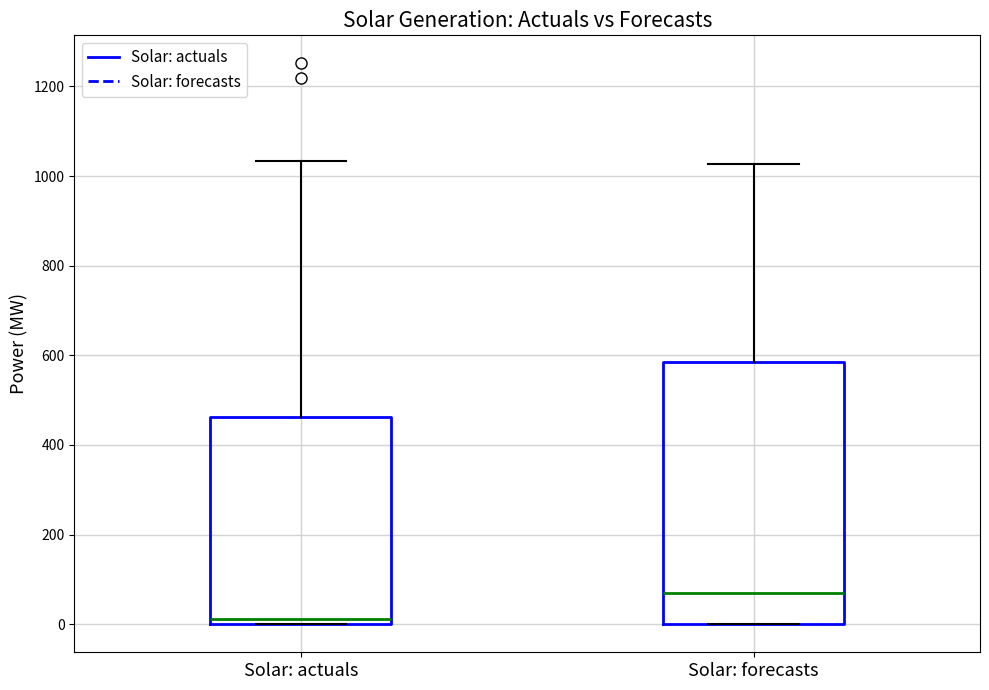

Reading left to right, transcribe this box plot: for each box, give where its median line is, the range the box spans, and where its two whiskers end, as read against the y-axis. The values are not printed on the chart, so give them approximately, as read against the axis.

Solar: actuals: median 20, box 0 to 460, whiskers 0 to 1040
Solar: forecasts: median 80, box 0 to 580, whiskers 0 to 1020